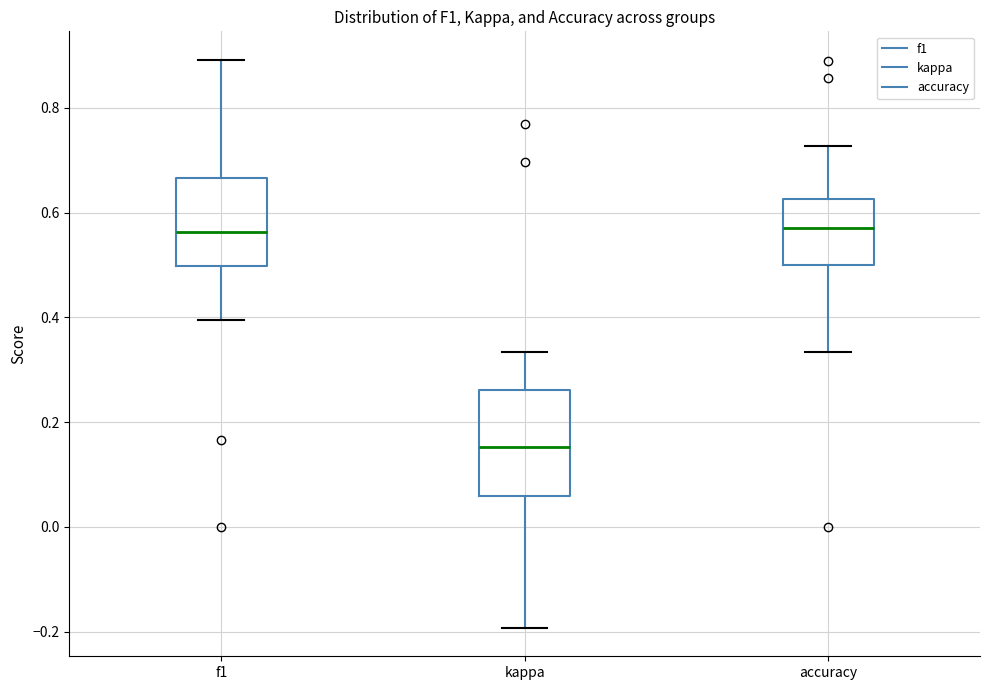

Reading left to right, transcribe this box plot: for each box, give where its median line is, the range the box spans, and where its two whiskers end, as read against the y-axis. The values are not printed on the chart, so give them approximately, as read against the axis.

f1: median 0.56, box 0.50 to 0.66, whiskers 0.40 to 0.90
kappa: median 0.16, box 0.06 to 0.26, whiskers -0.20 to 0.34
accuracy: median 0.58, box 0.50 to 0.62, whiskers 0.34 to 0.72